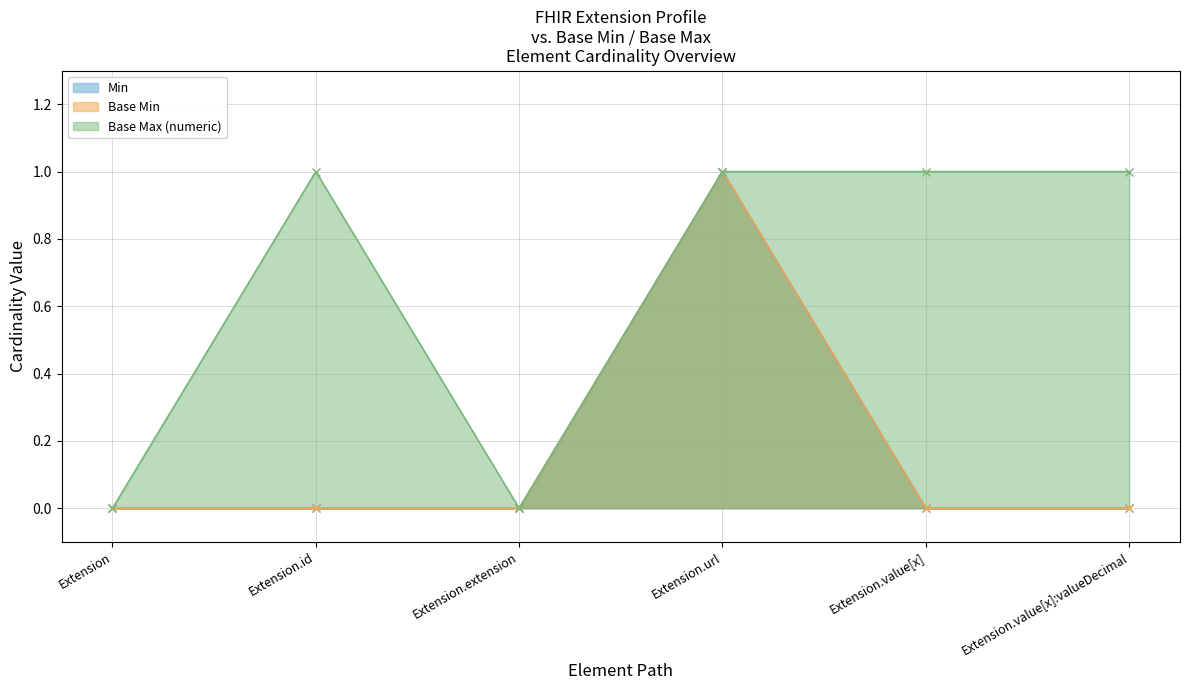

What is the spread (max minus min) of values at Extension.id?

1